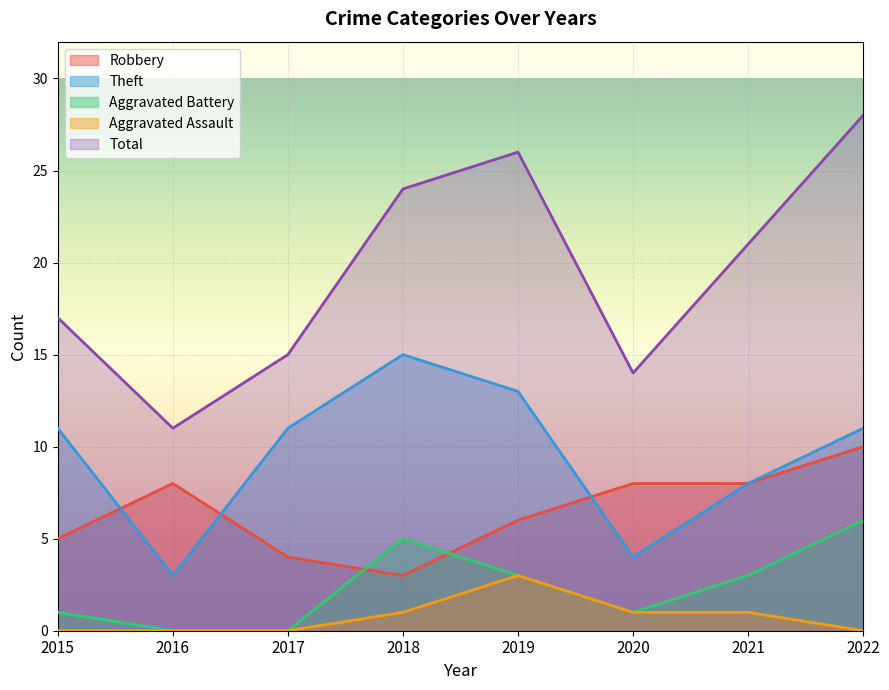

What is the value of the Theft point at the 5th from the left?

13